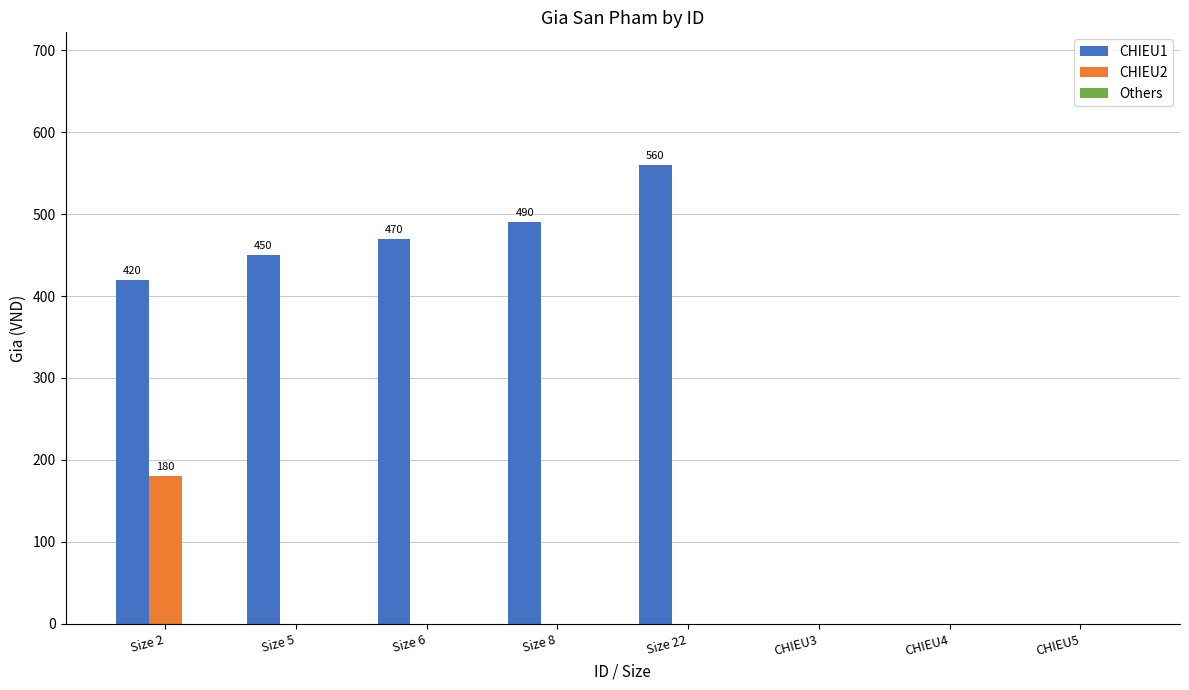

The value of CHIEU1 at Size 8 is 243. True or false?

False